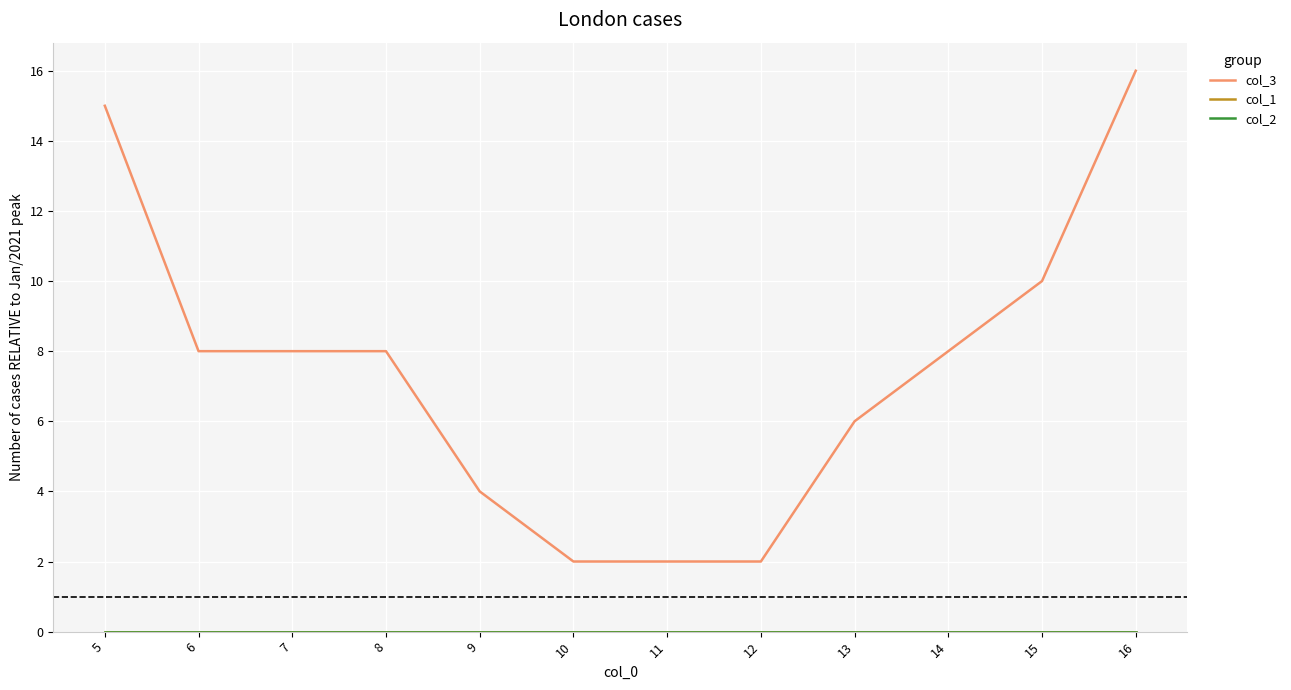

Is the value of col_2 at 8 greater than the value of col_3 at 10?

No